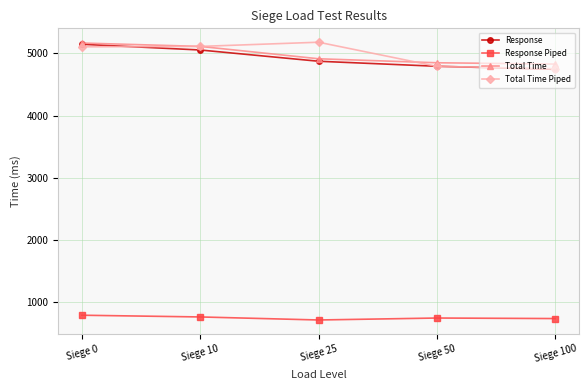

Which series changed the most between Siege 10 and Siege 100?

Total Time Piped